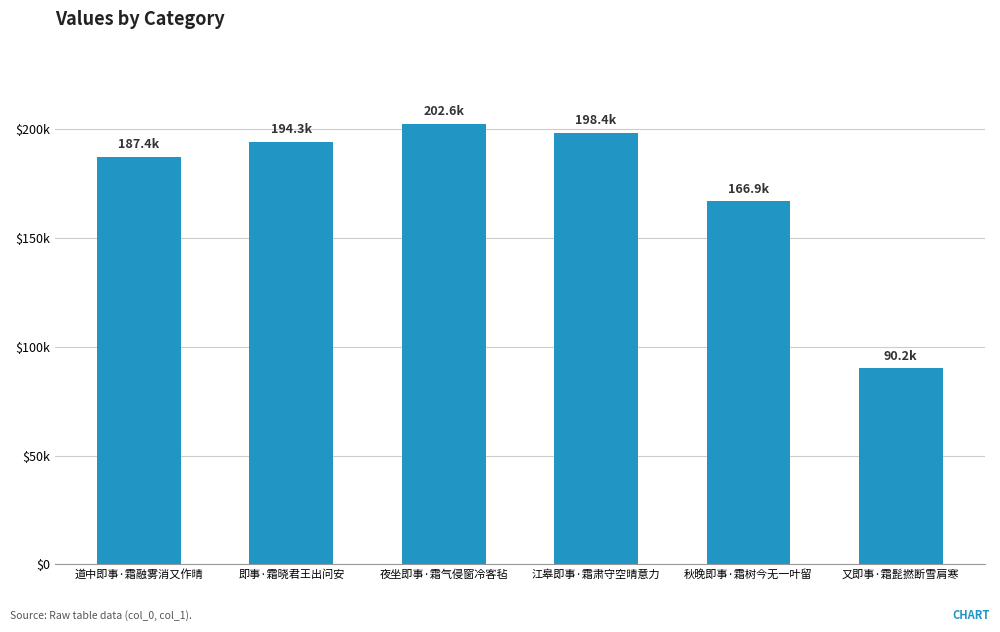

Does the chart contain any negative values?

No